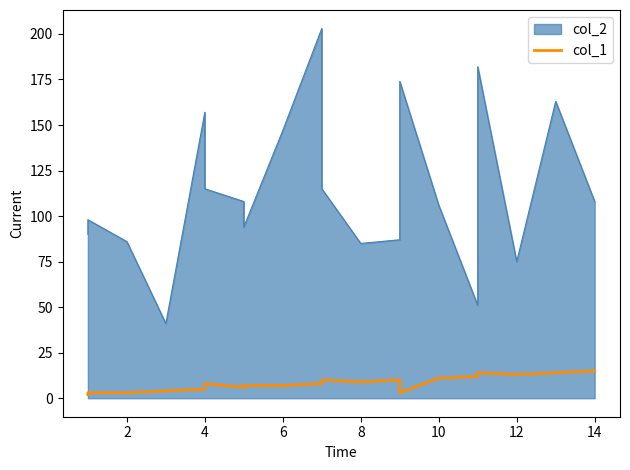

The chart shows a value of 4 at 9. True or false?

False